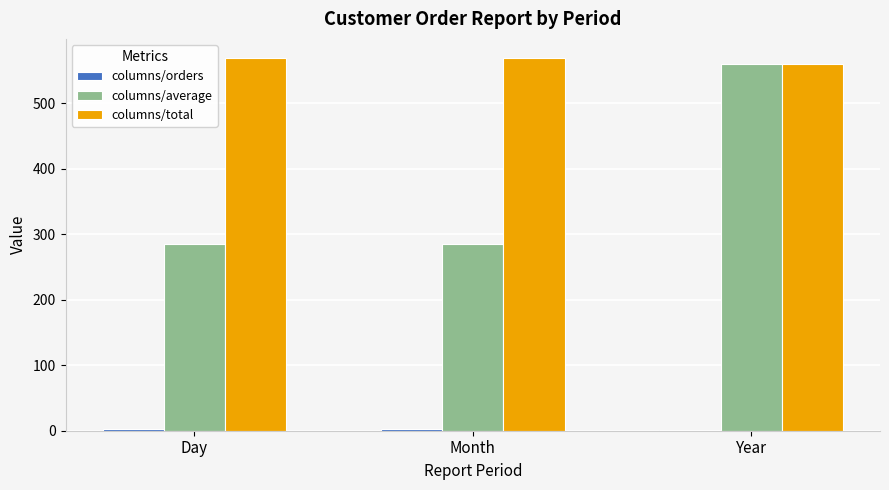

Which series has the widest spread of values?

columns/average